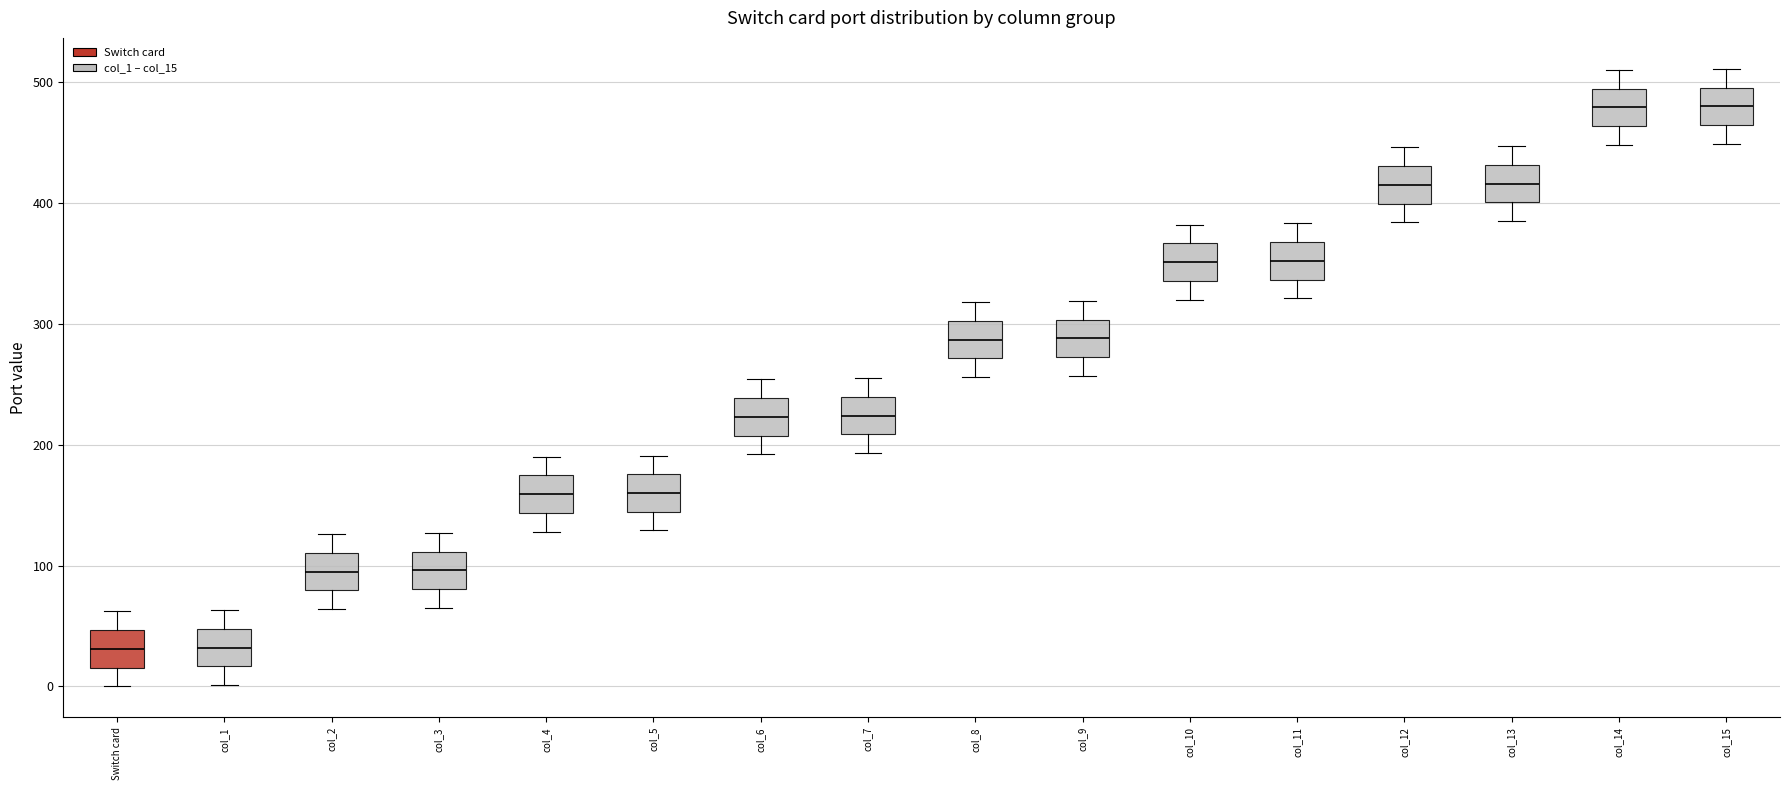

Where is the upper edge of the box for col_5 on the y-axis? The values are not printed on the chart, so give them approximately, as read against the axis.

180